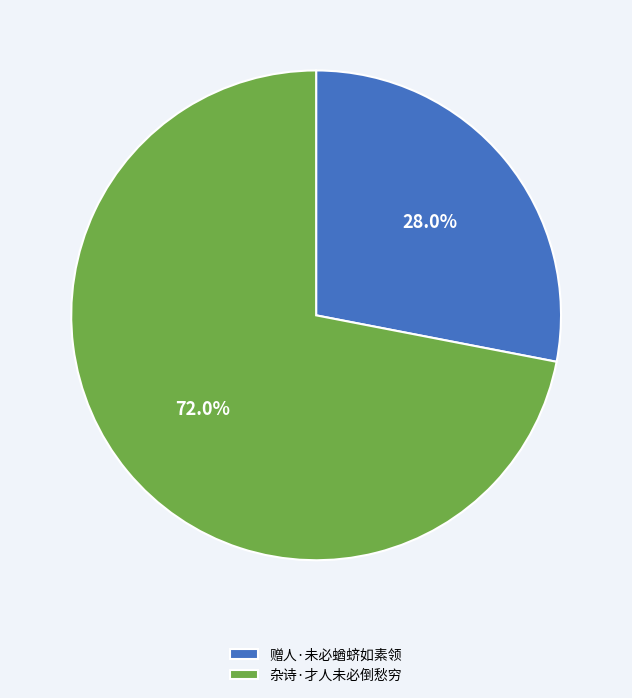

What is the ratio of the value at 赠人·未必蝤蛴如素领 to the value at 杂诗·才人未必倒愁穷?

0.4